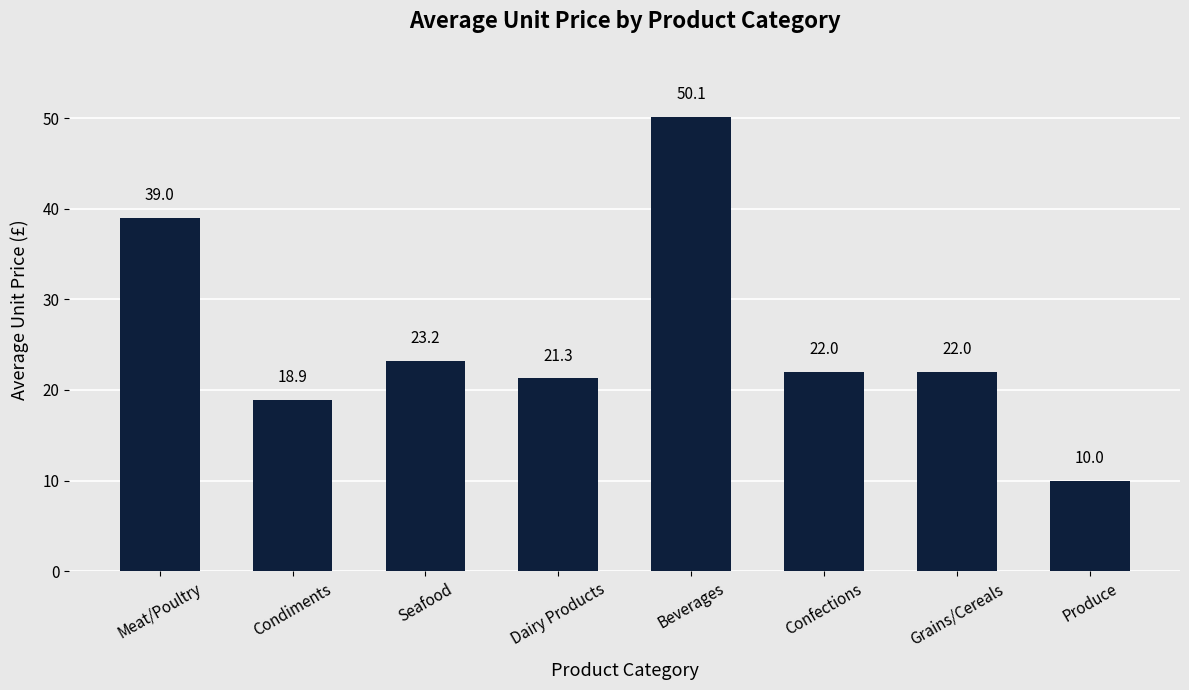

What is the ratio of the value at Meat/Poultry to the value at Seafood?

1.7